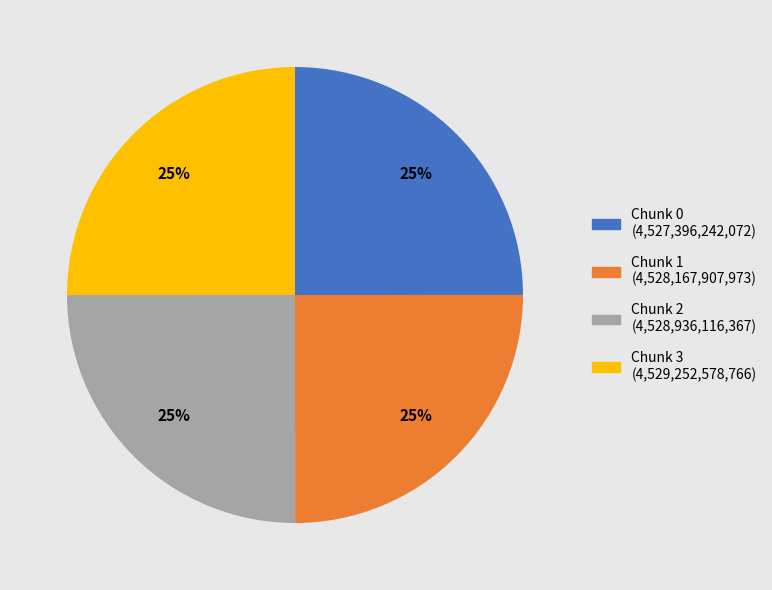

To the nearest percent, what is the average slice percentage?

25%